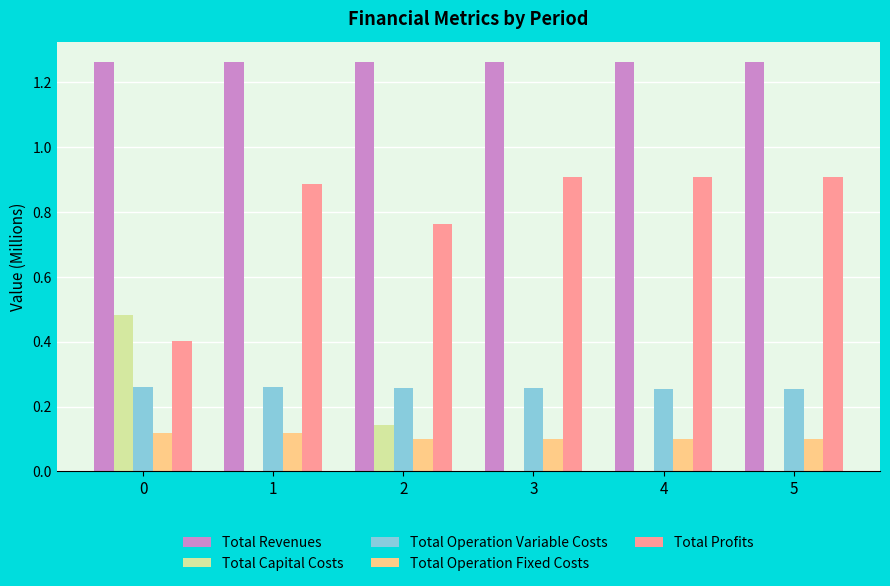

What is the sum of all Total Operation Variable Costs values?

1.5